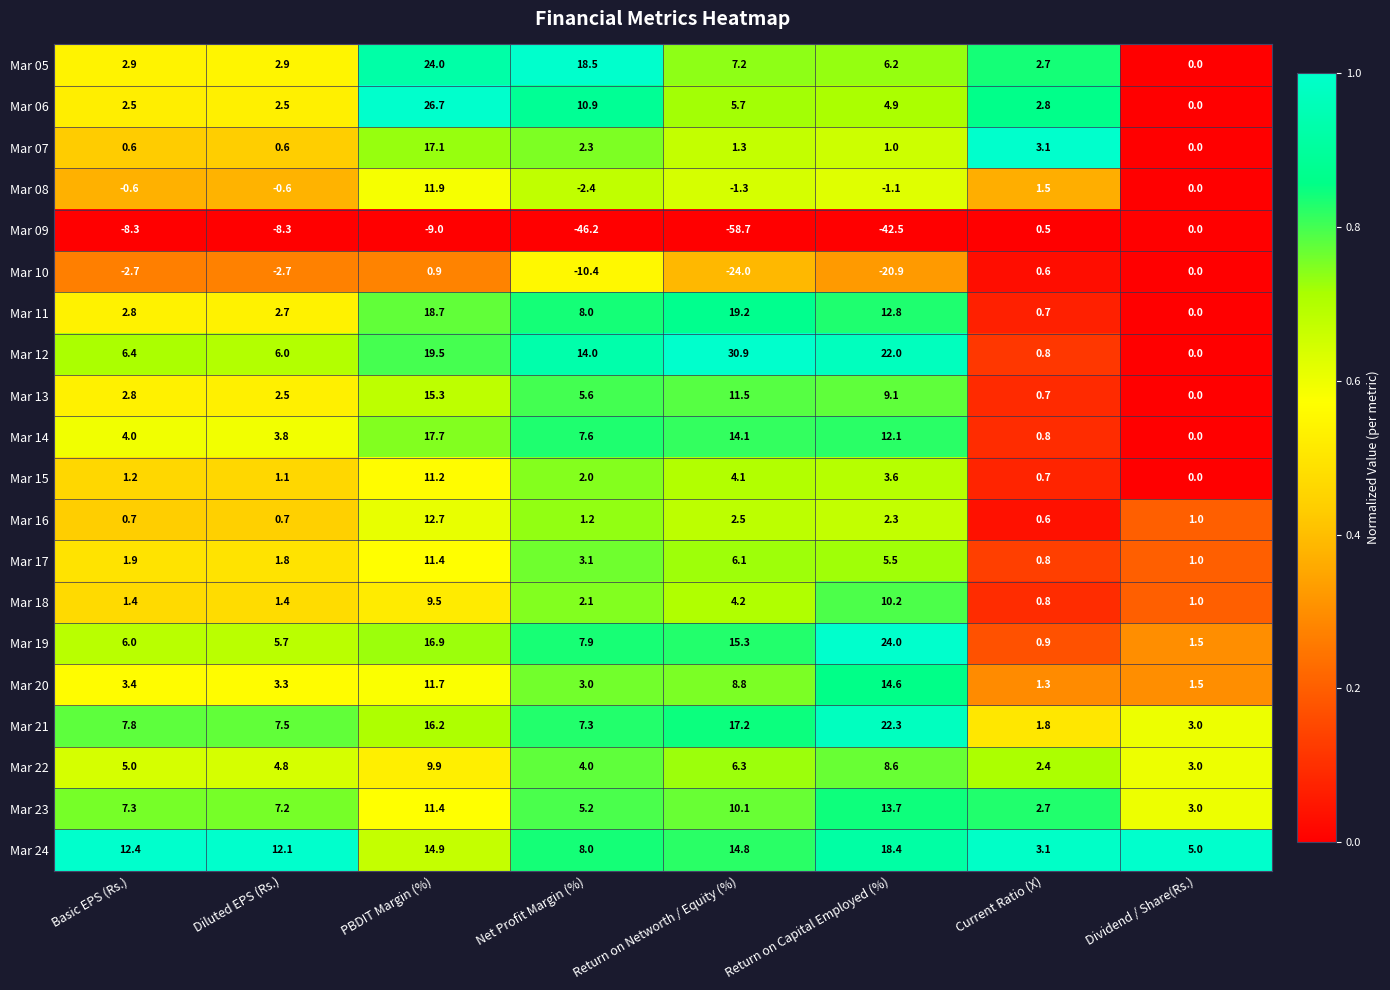

What is the minimum value for Mar 22?

2.4